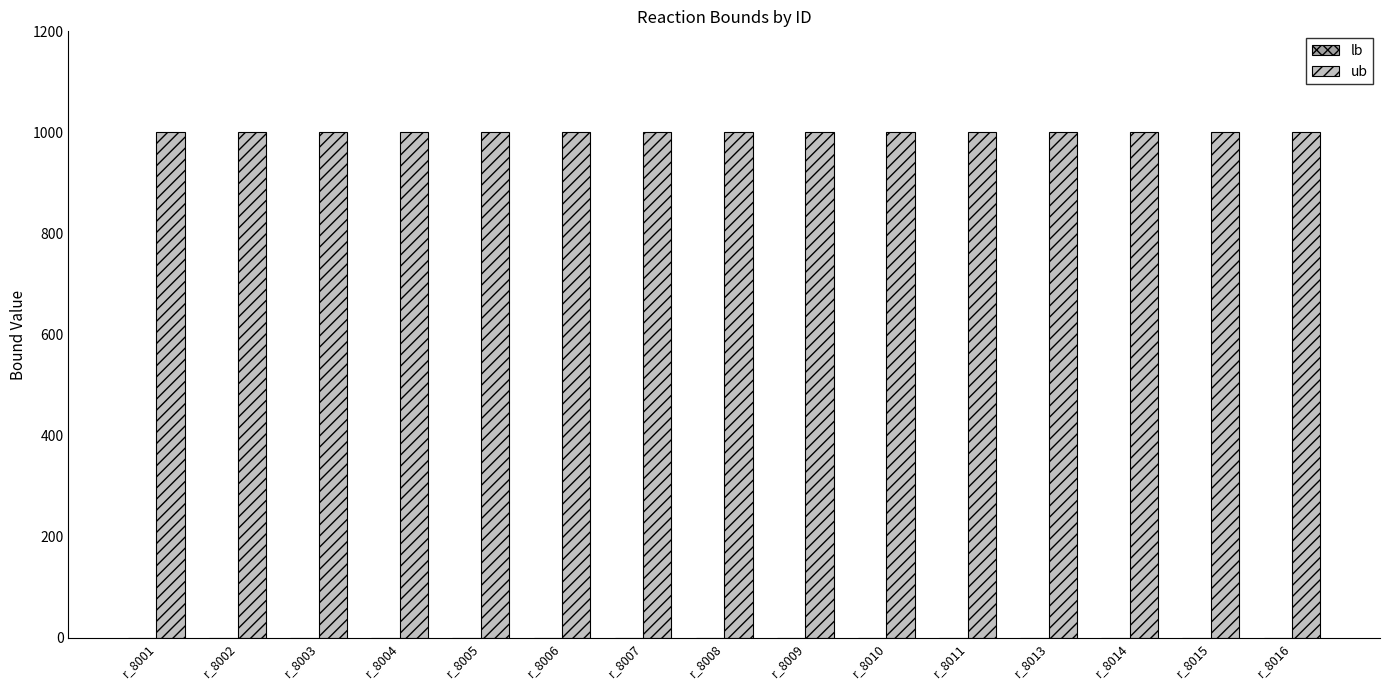

List the labels in order of ub value, largest first.

r_8001, r_8002, r_8003, r_8004, r_8005, r_8006, r_8007, r_8008, r_8009, r_8010, r_8011, r_8013, r_8014, r_8015, r_8016